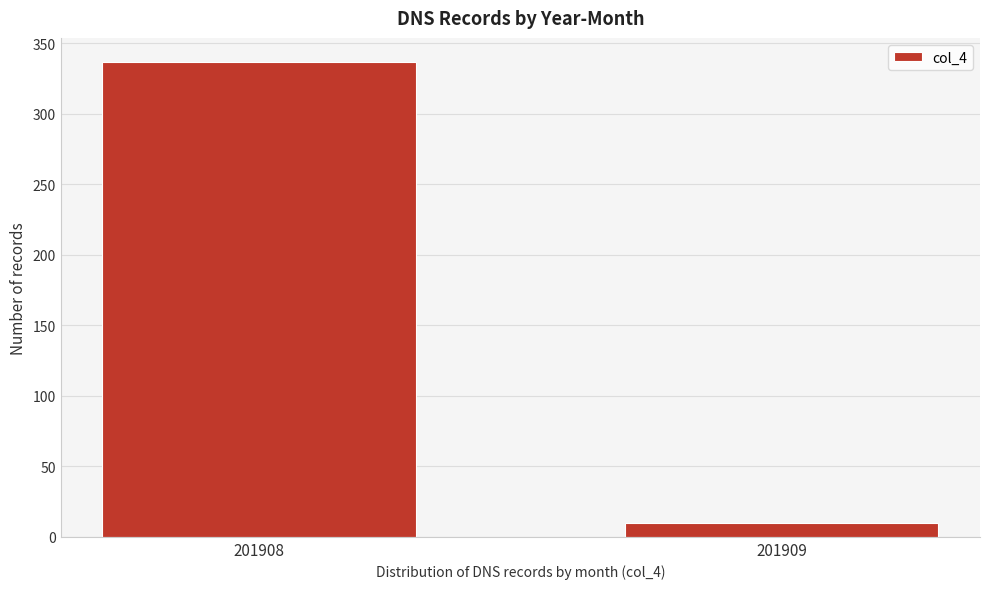

Reading left to right, transcribe all the data shown in this chart.

337	10